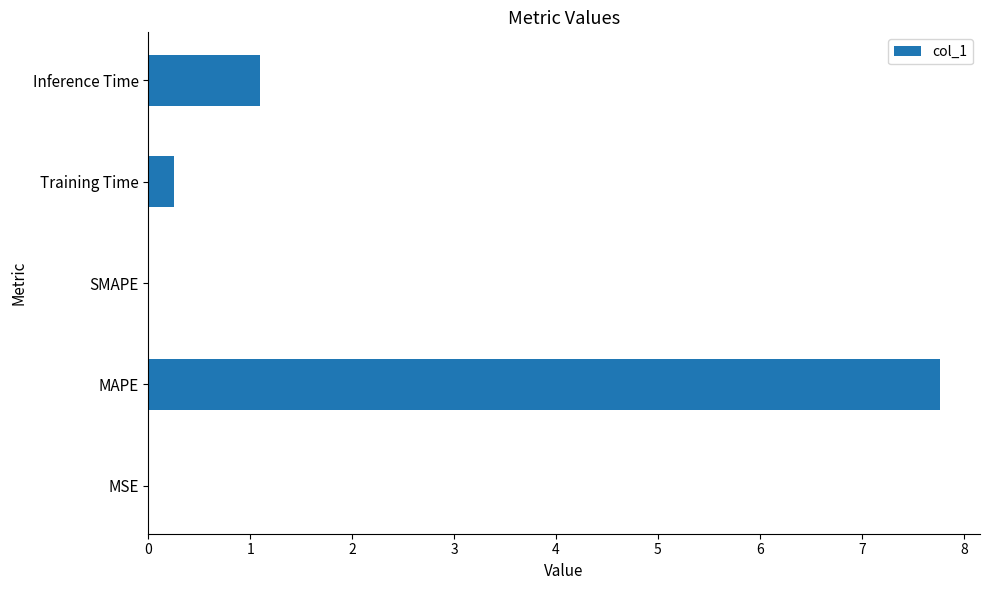

What is the maximum value shown in the chart?

7.8